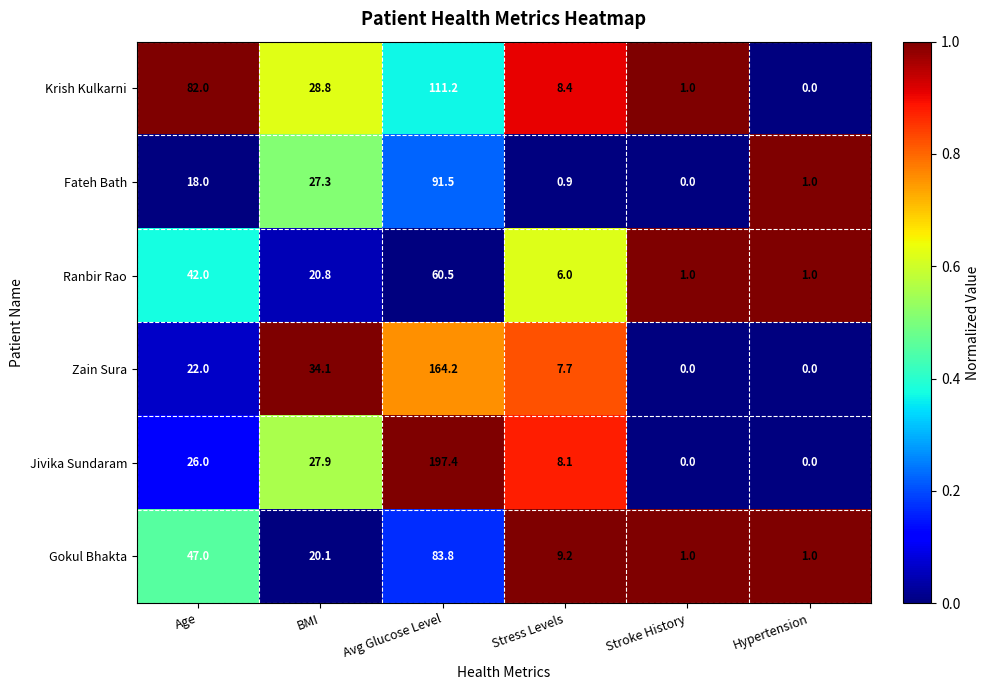

What value does the Krish Kulkarni series have at Stress Levels?

8.4